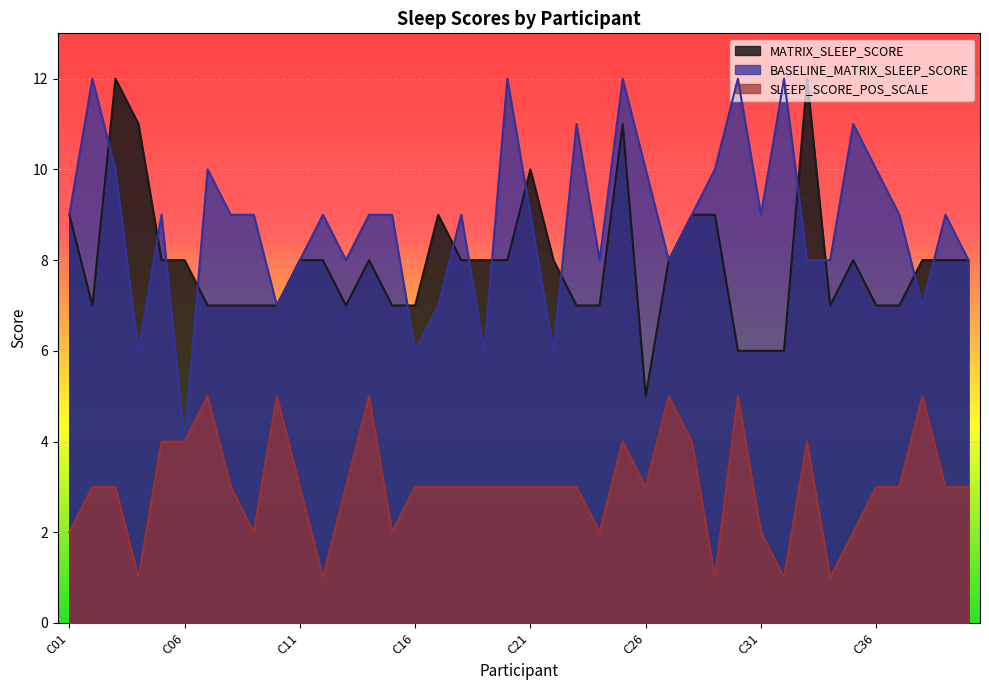

Is it true that MATRIX_SLEEP_SCORE equals 4 at C18?

False